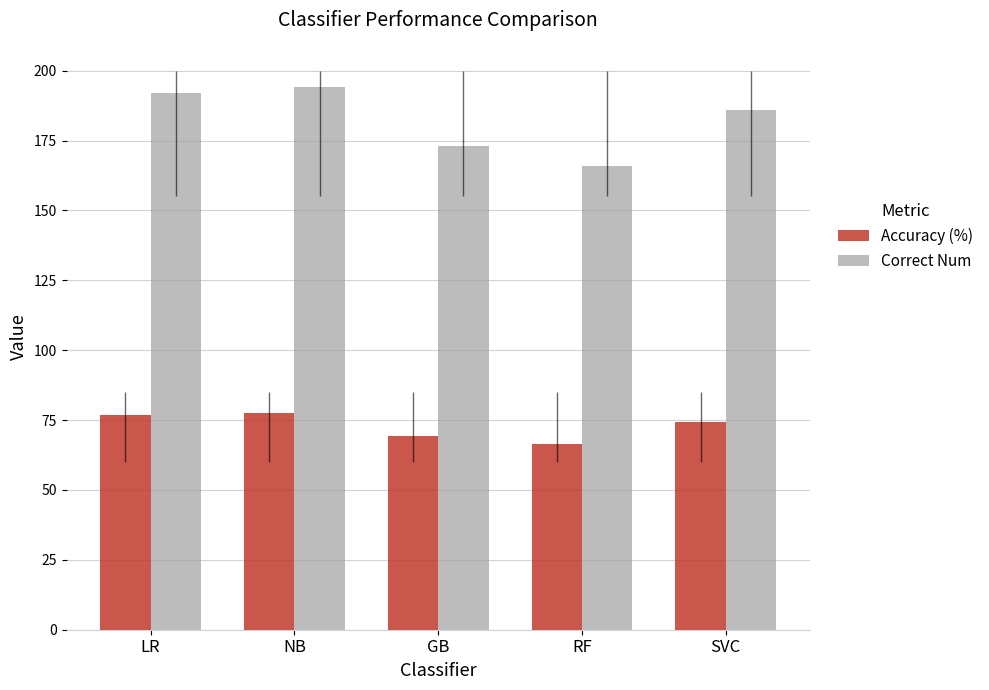

Is it true that Correct Num equals 290.7 at LR?

False